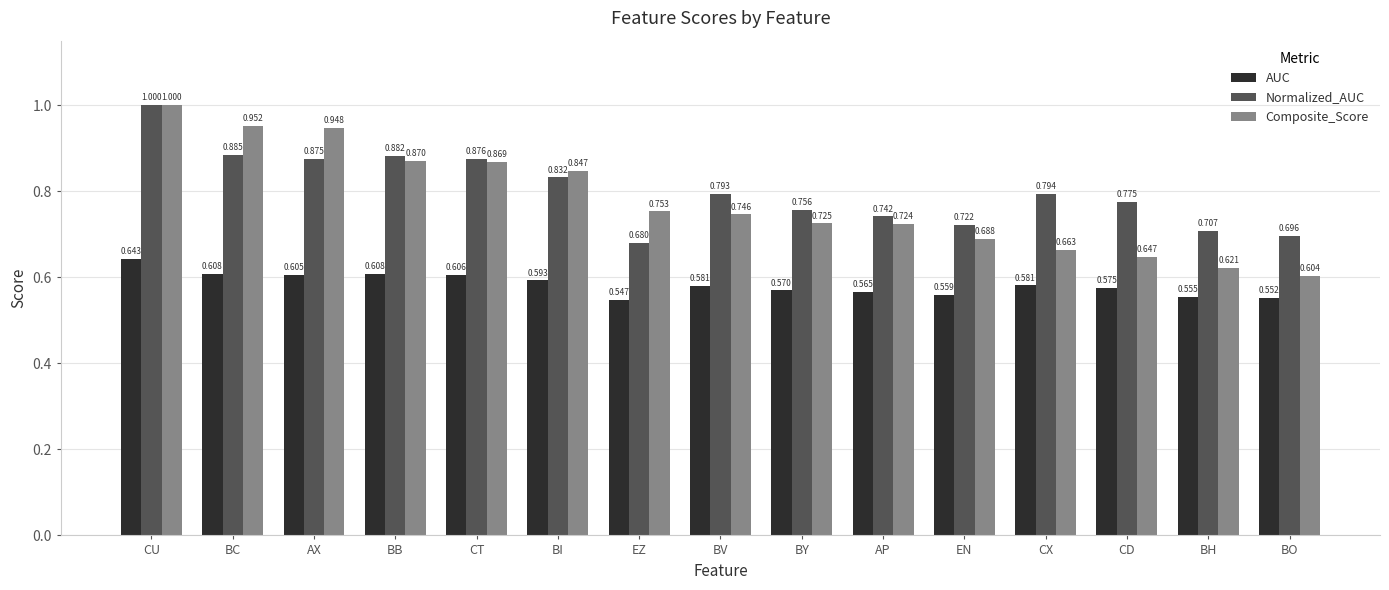

Are the bars horizontal?

No